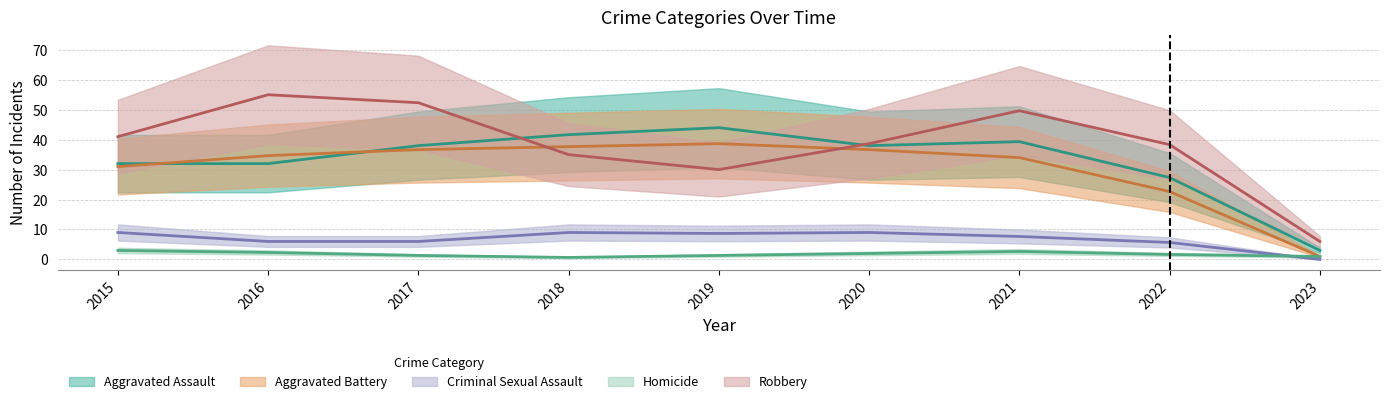

What is the average value of the Homicide series?

2